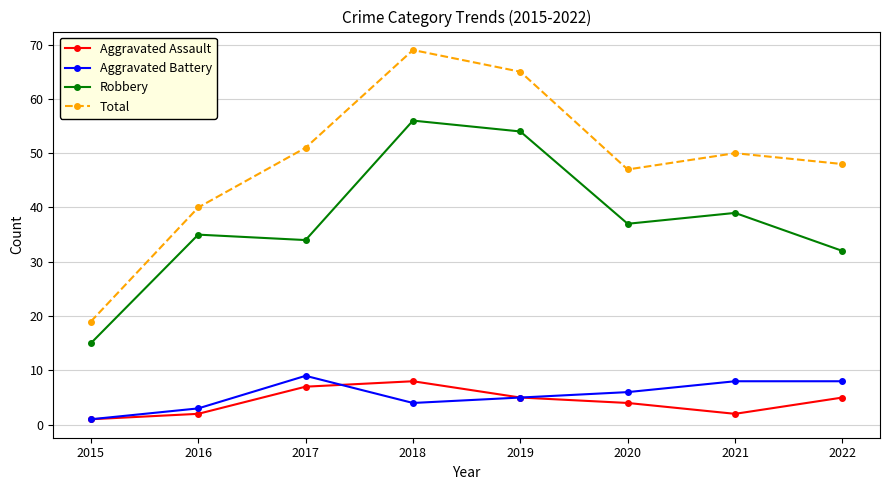

True or false: Aggravated Assault and Robbery intersect in this chart.

False